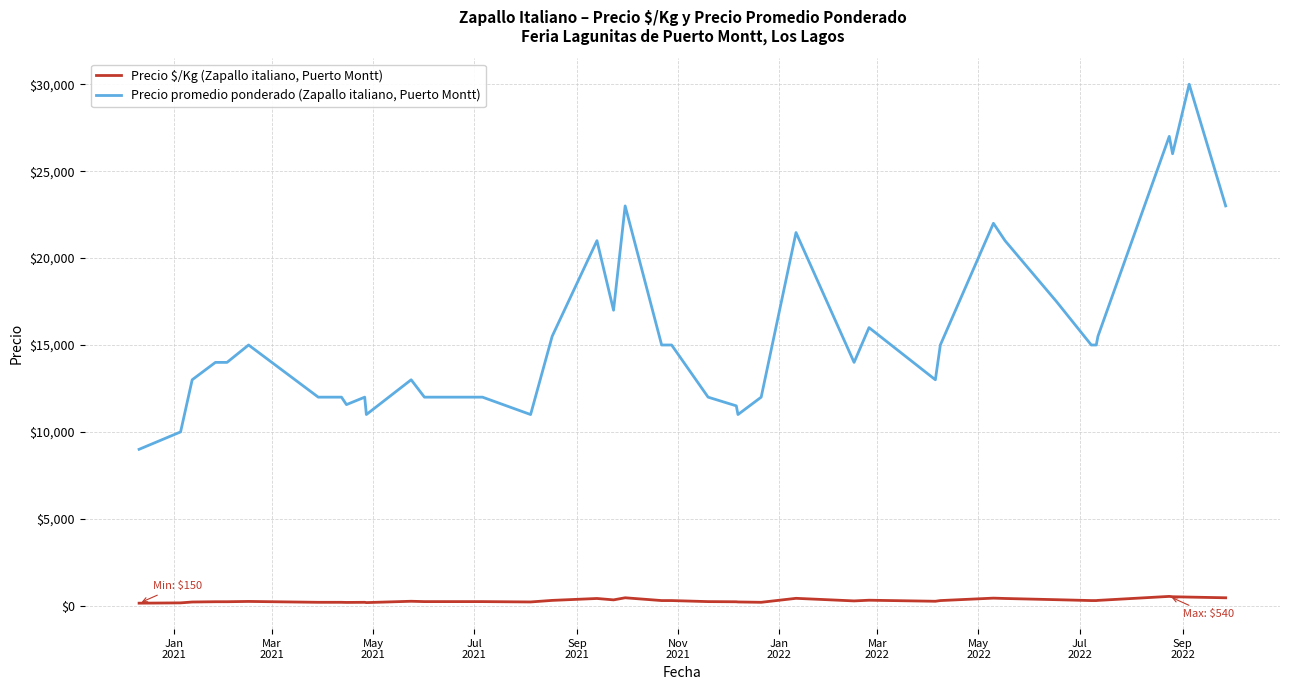

Does the chart have visible grid lines?

Yes